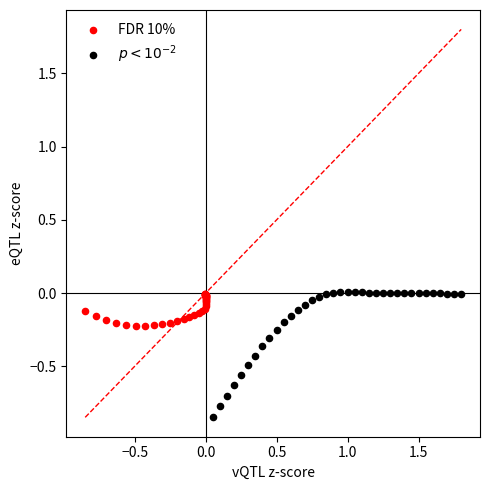

Which series has the widest spread of Y values?

$p < 10^{-2}$